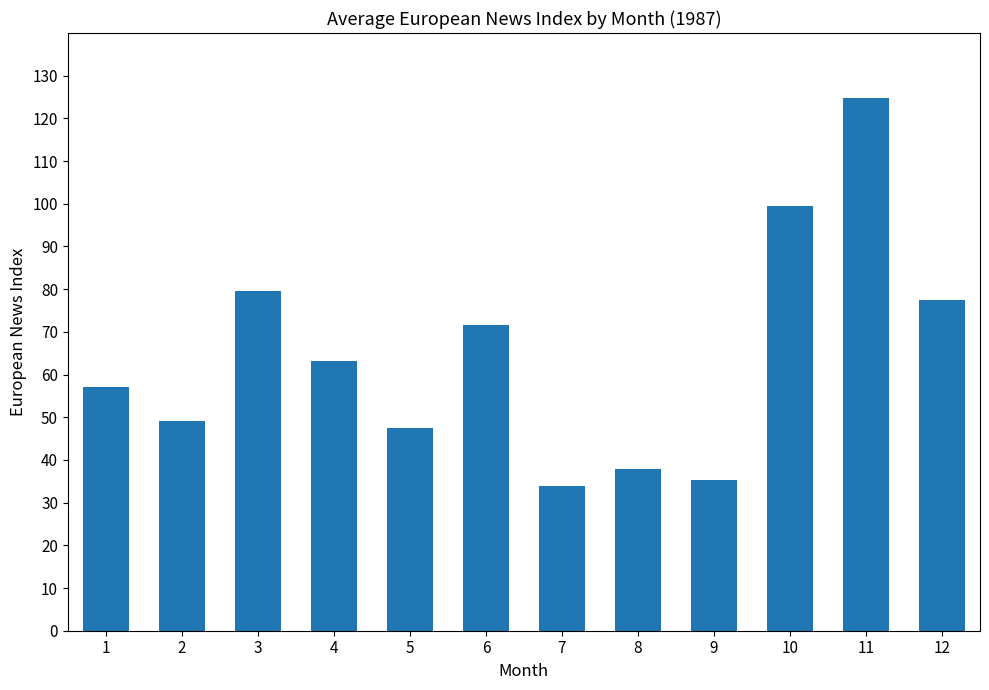

The value at 8 is 37.8. True or false?

True